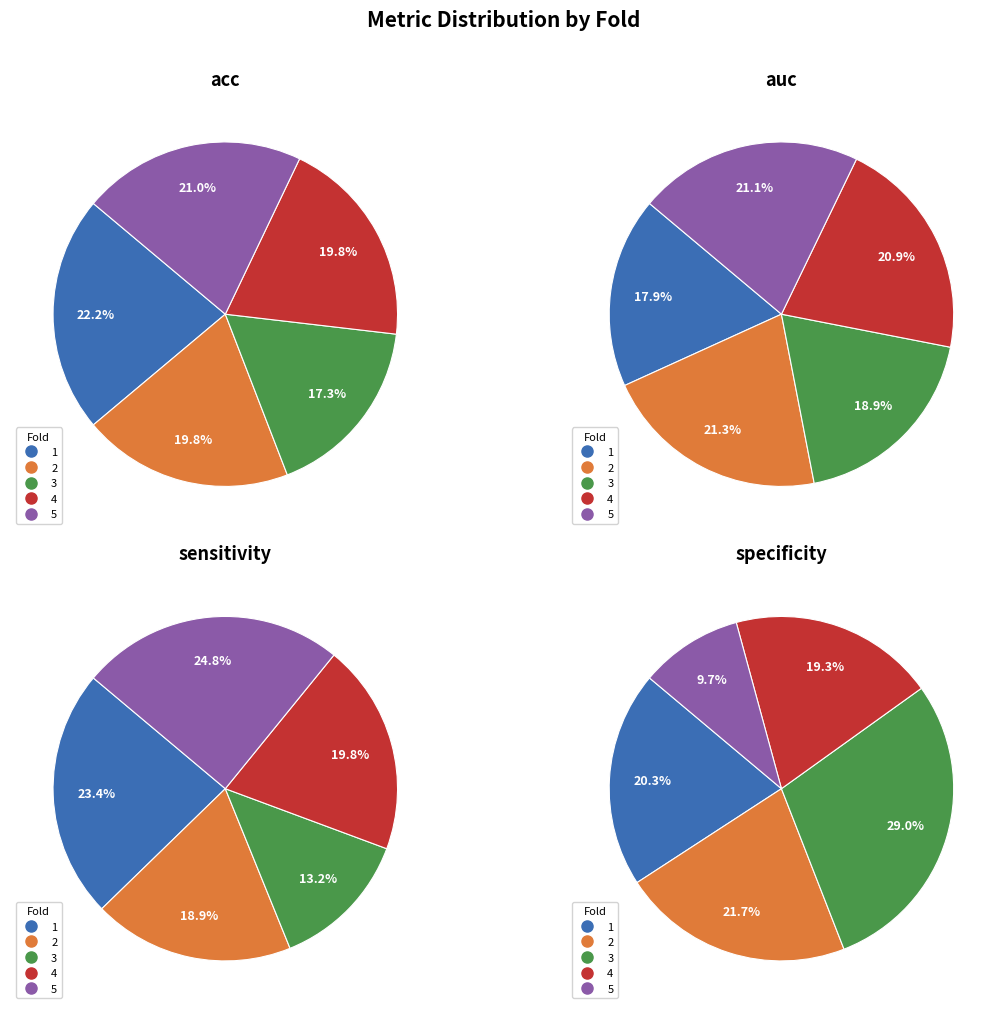

Is it true that 3 is 13% of the pie?

True